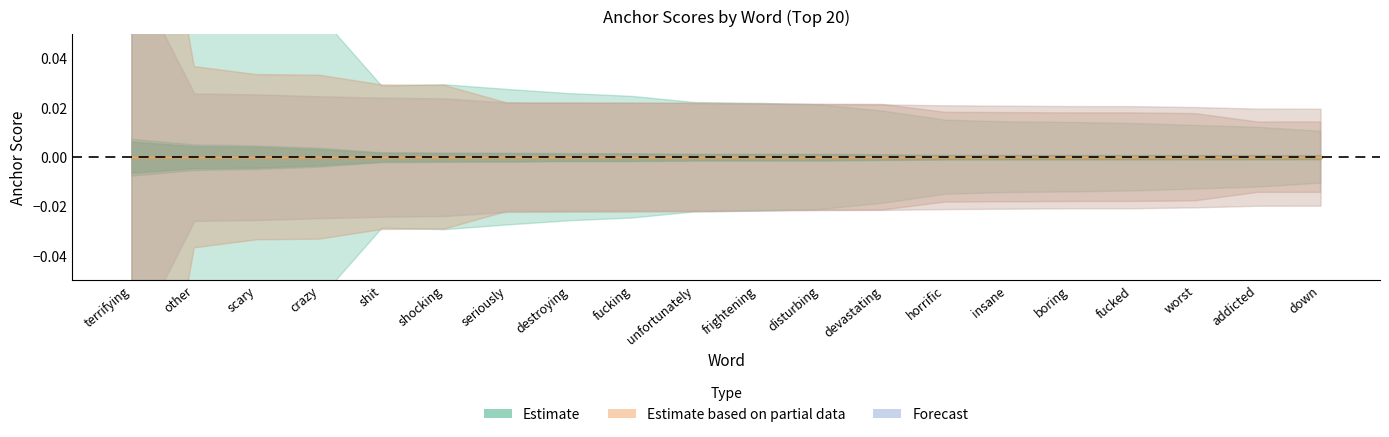

At which category is the sum across all series the highest?

terrifying